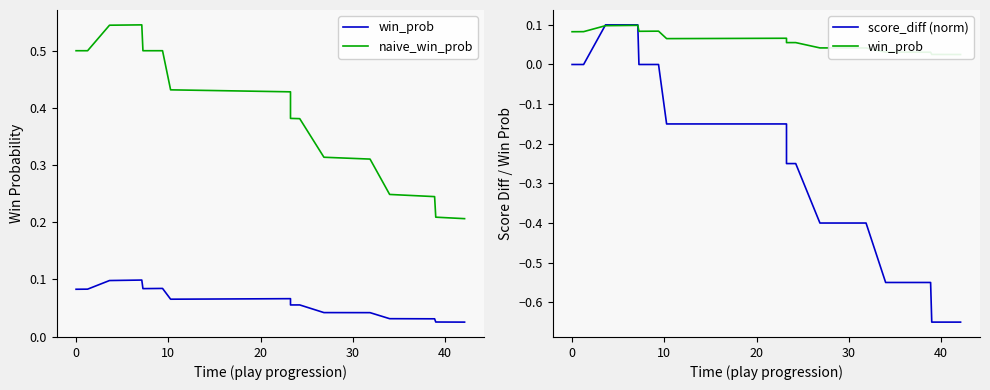

What is the highest value of the naive_win_prob series?

0.5